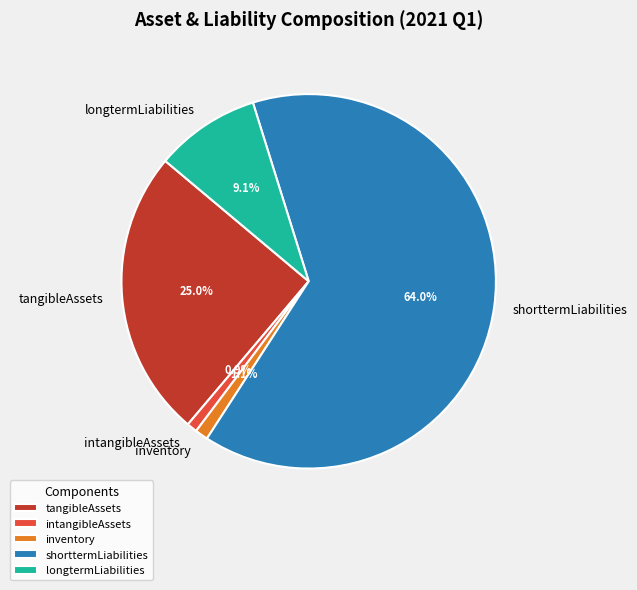

What is the total percentage of longtermLiabilities and shorttermLiabilities?

73.0%